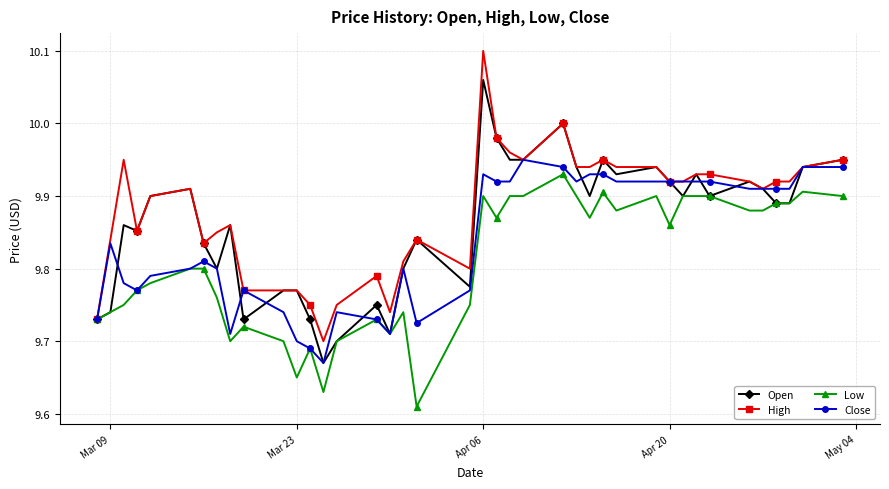

List the series in order of their overall mean, highest first.

High, Open, Close, Low